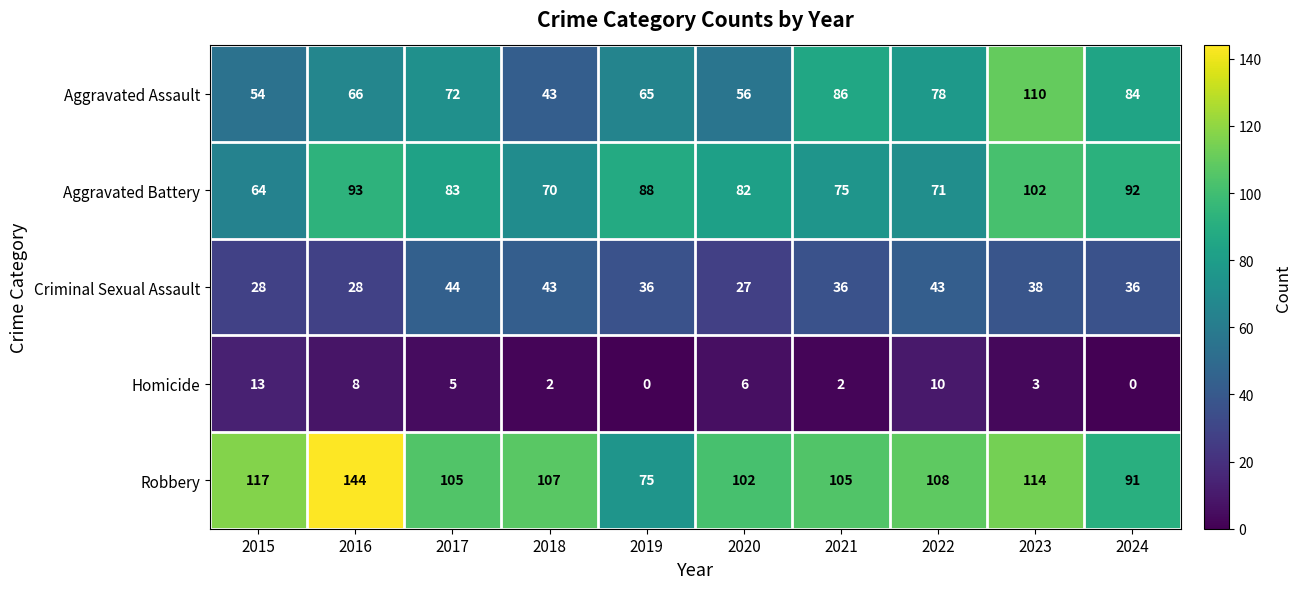

Which series has the largest total across all categories?

Robbery